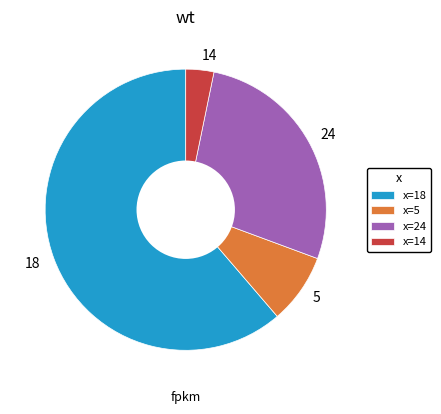

True or false: 18 accounts for 61% of the total.

True